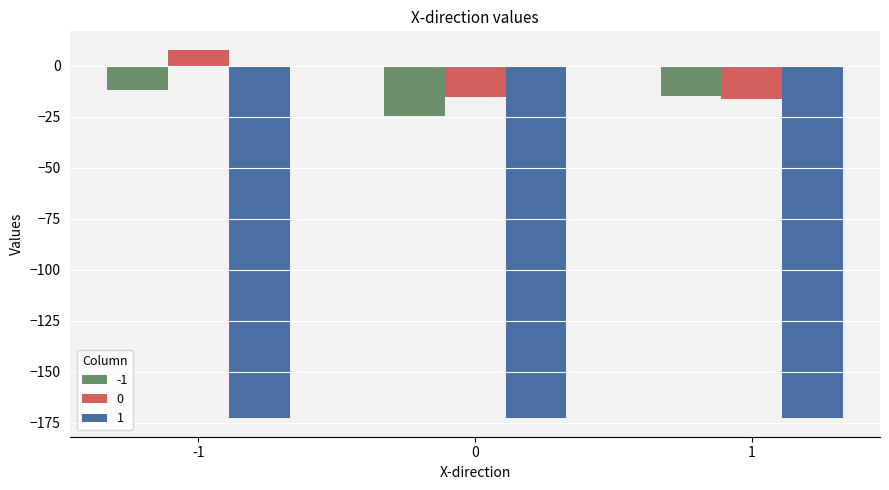

What is the minimum value for -1?

-24.8